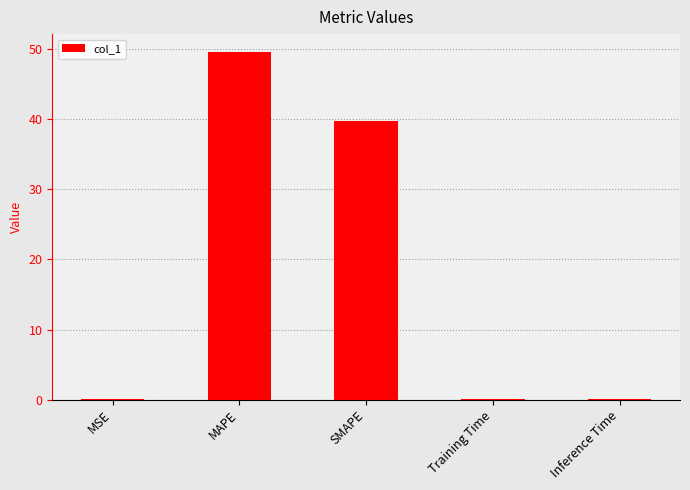

The chart shows a value of 0.0 at Training Time. True or false?

True